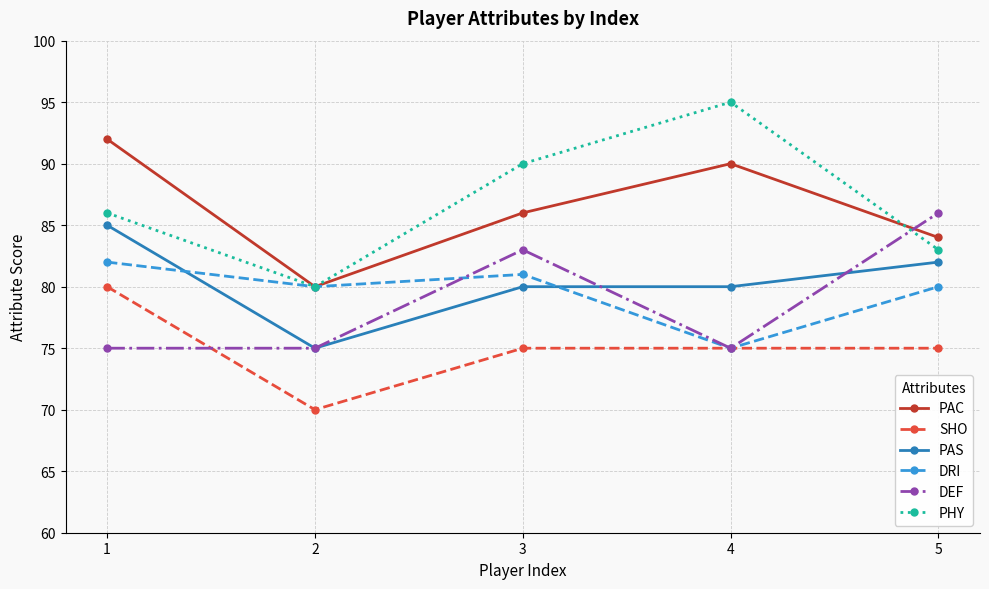

Is the value of PHY at 3 greater than the value of DRI at 3?

Yes